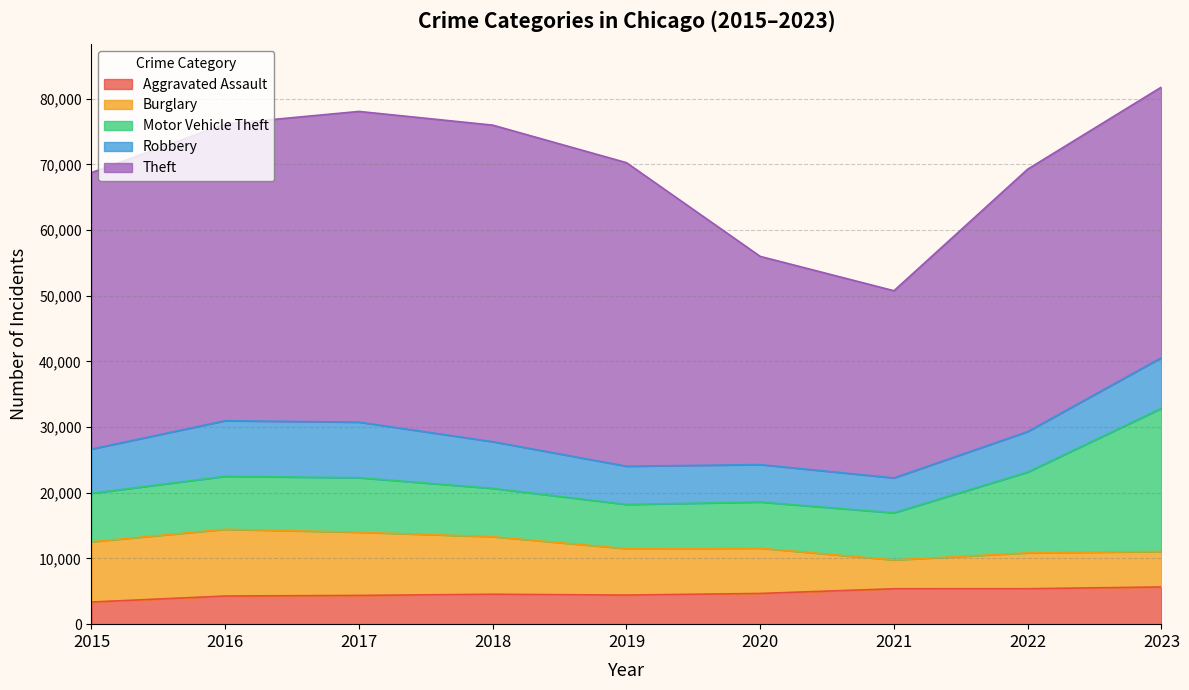

Reading left to right, what are all the values shown in this chart?

Aggravated Assault: 2015=3372	2016=4284	2017=4375	2018=4554	2019=4429	2020=4678	2021=5391	2022=5397	2023=5664
Burglary: 2015=9181	2016=10159	2017=9623	2018=8767	2019=7074	2020=6888	2021=4385	2022=5458	2023=5396
Motor Vehicle Theft: 2015=7371	2016=8066	2017=8300	2018=7353	2019=6722	2020=7028	2021=7173	2022=12300	2023=21796
Robbery: 2015=6728	2016=8466	2017=8466	2018=7112	2019=5825	2020=5703	2021=5318	2022=6169	2023=7723
Theft: 2015=42094	2016=45186	2017=47303	2018=48194	2019=46215	2020=31698	2021=28498	2022=39952	2023=41197